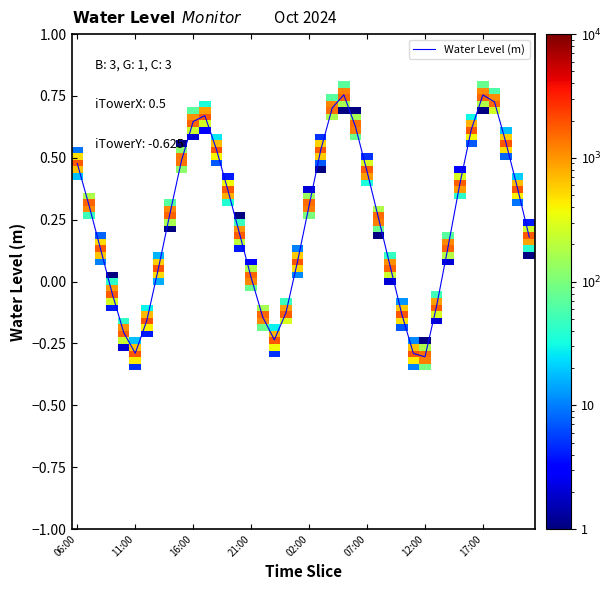

What is the difference between the maximum and minimum values?

1.1